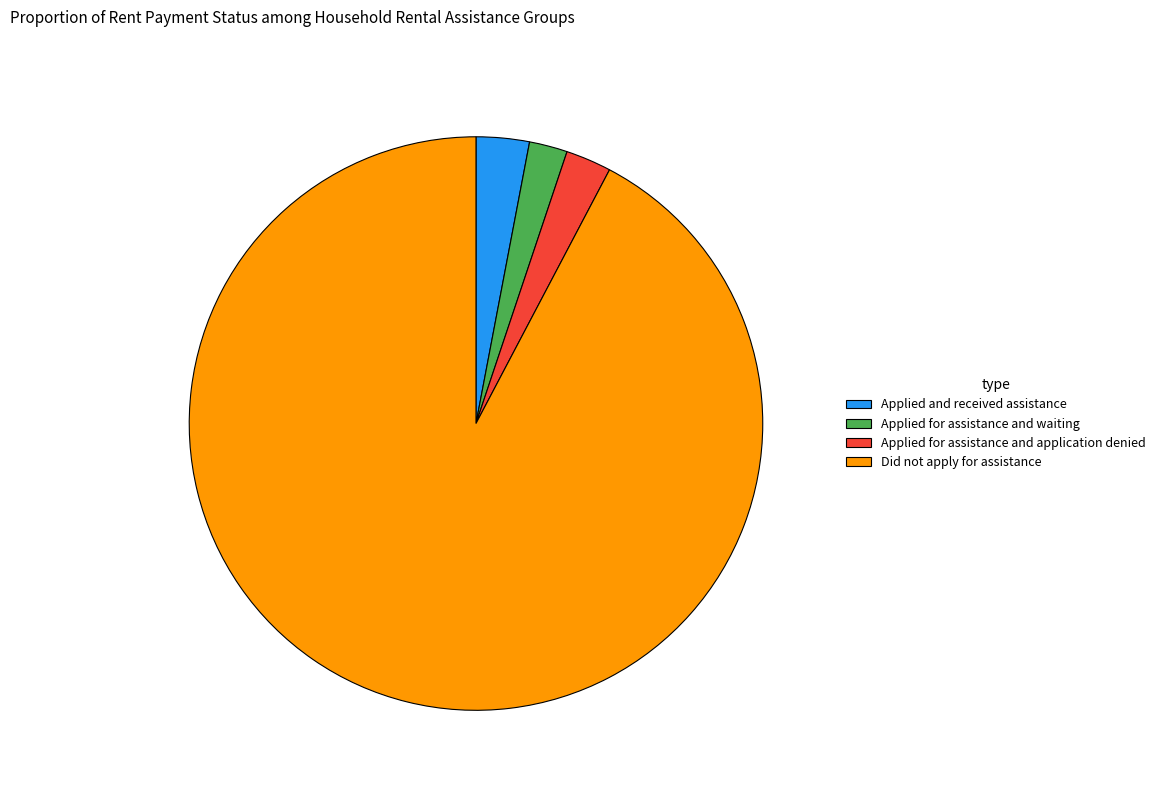

Do Applied for assistance and waiting and Did not apply for assistance together represent more than half of the pie?

Yes